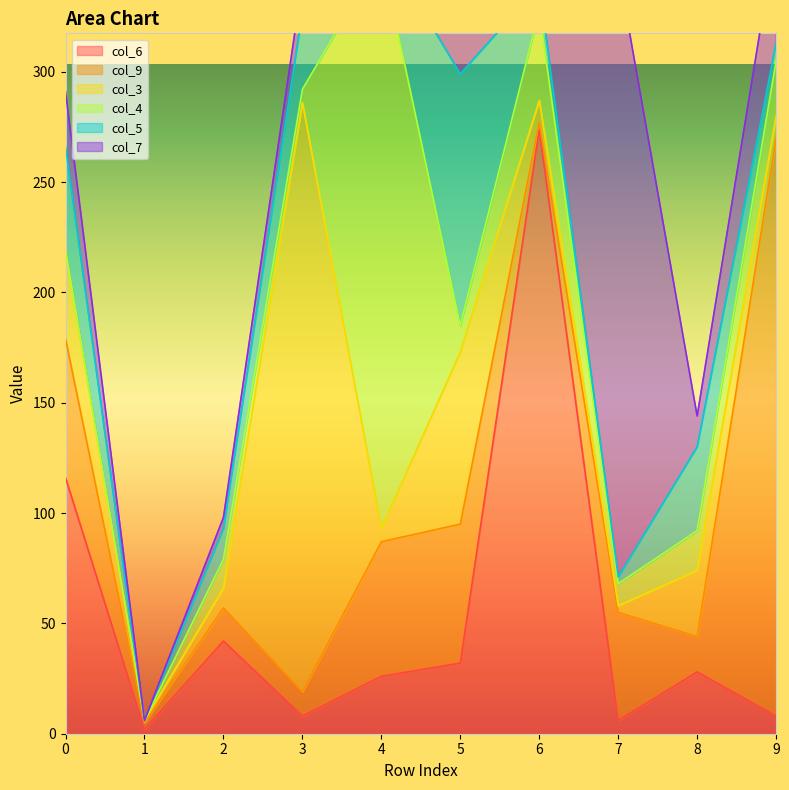

Which series has the largest total across all categories?

col_9